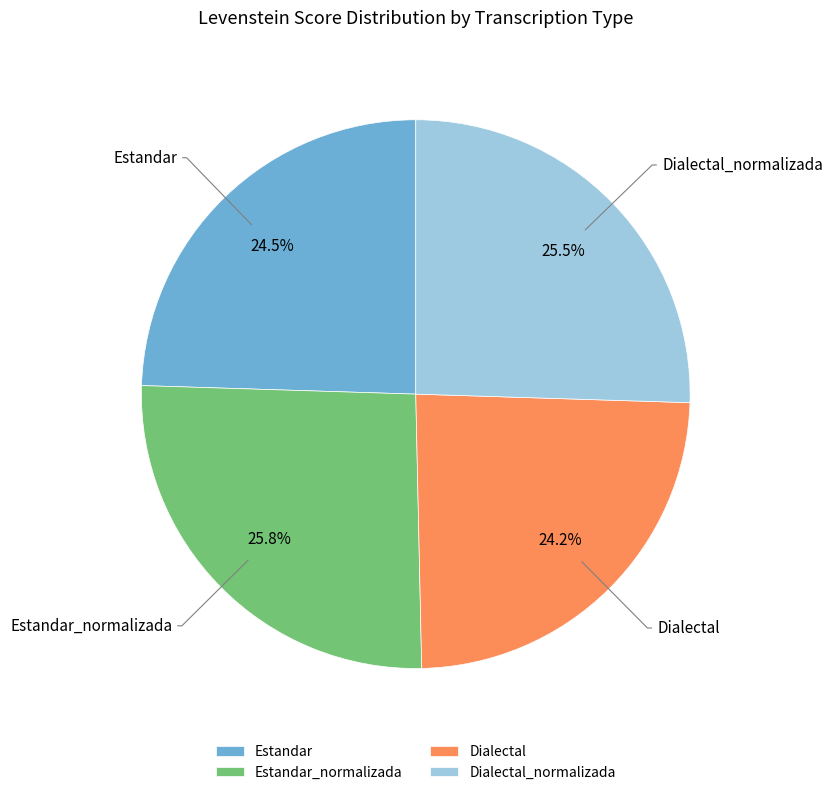

Is there any slice that represents more than half of the pie?

No